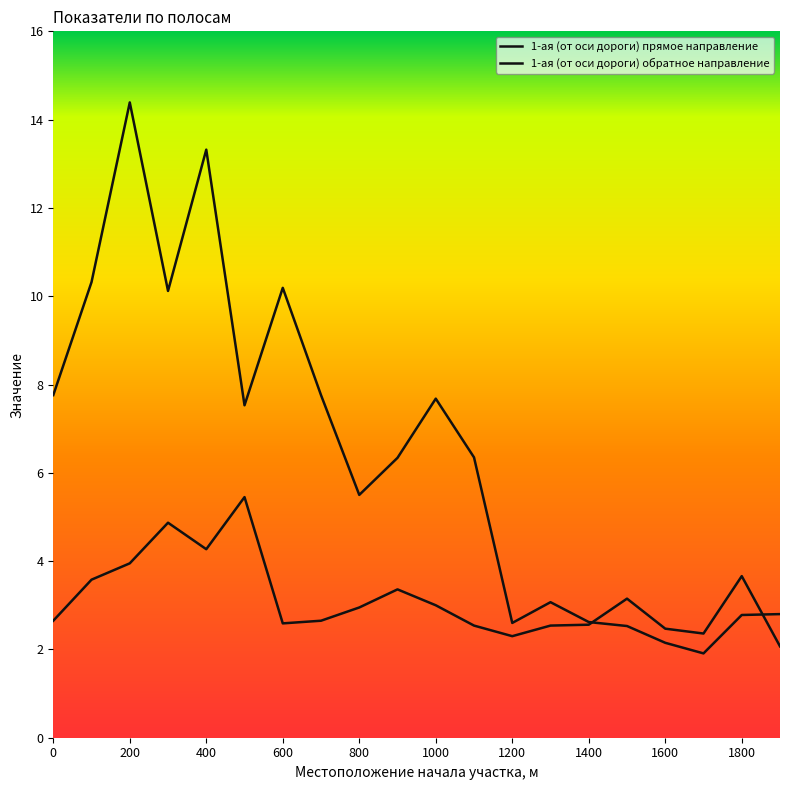

Which series ends up on top after the final intersection of 1-ая (от оси дороги) прямое направление and 1-ая (от оси дороги) обратное направление?

1-ая (от оси дороги) обратное направление